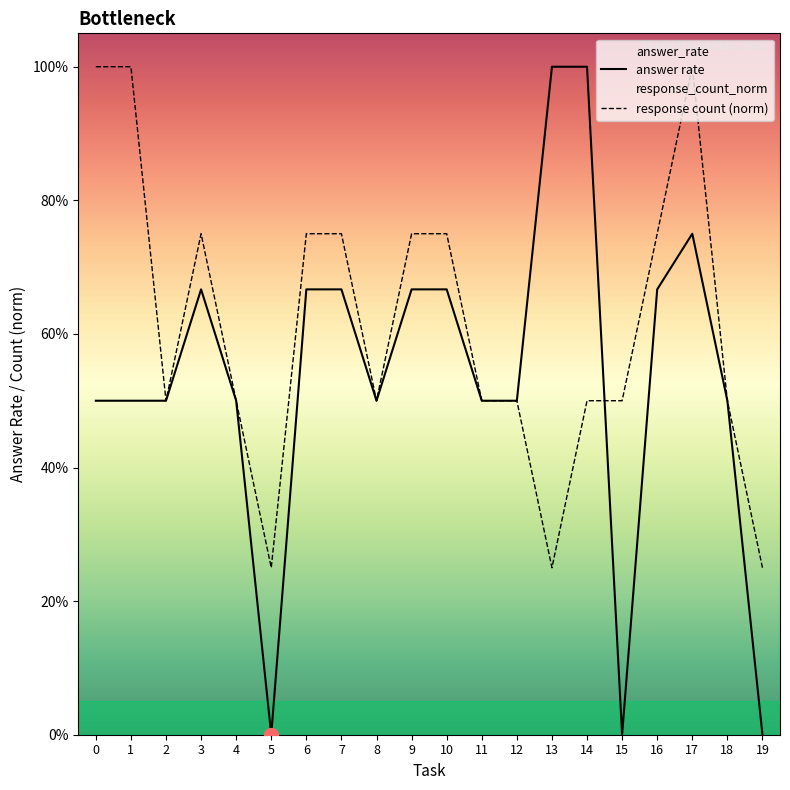

At which category is the sum across all series the highest?

17